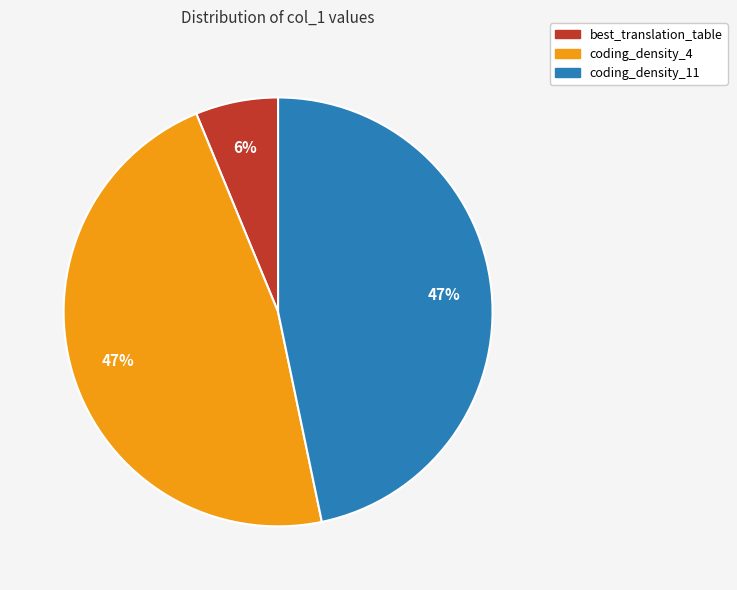

Is it true that best_translation_table is 6% of the pie?

True